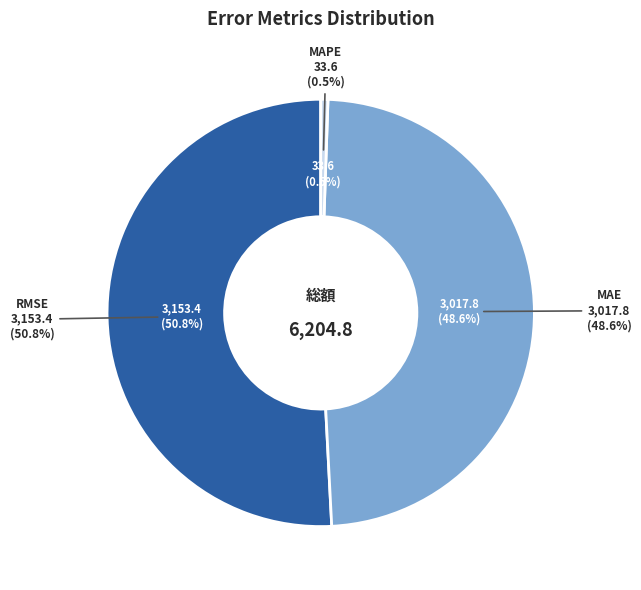

Which category has the biggest portion of the pie?

RMSE